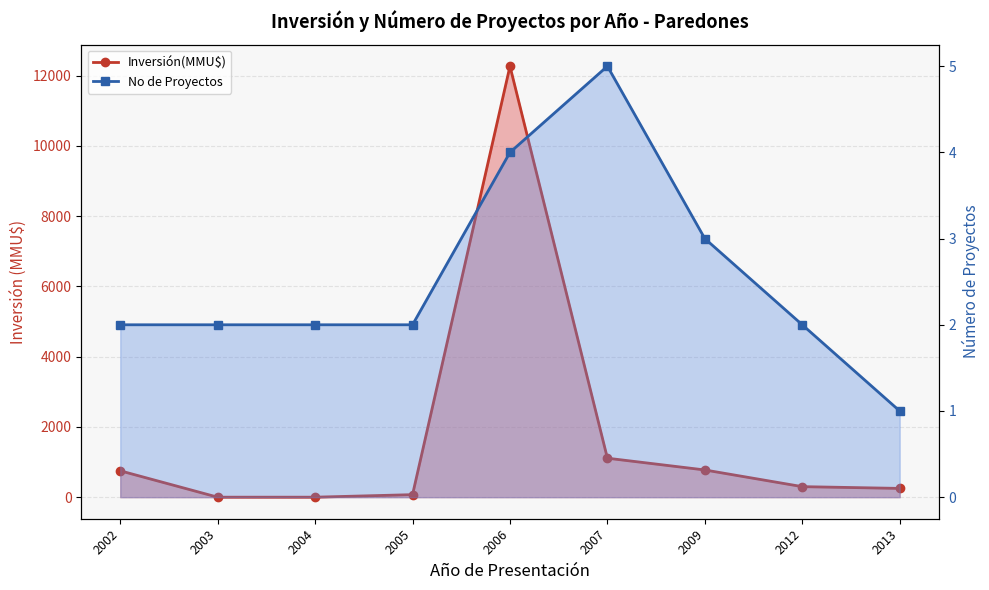

How many No de Proyectos values are between 2 and 3?

6